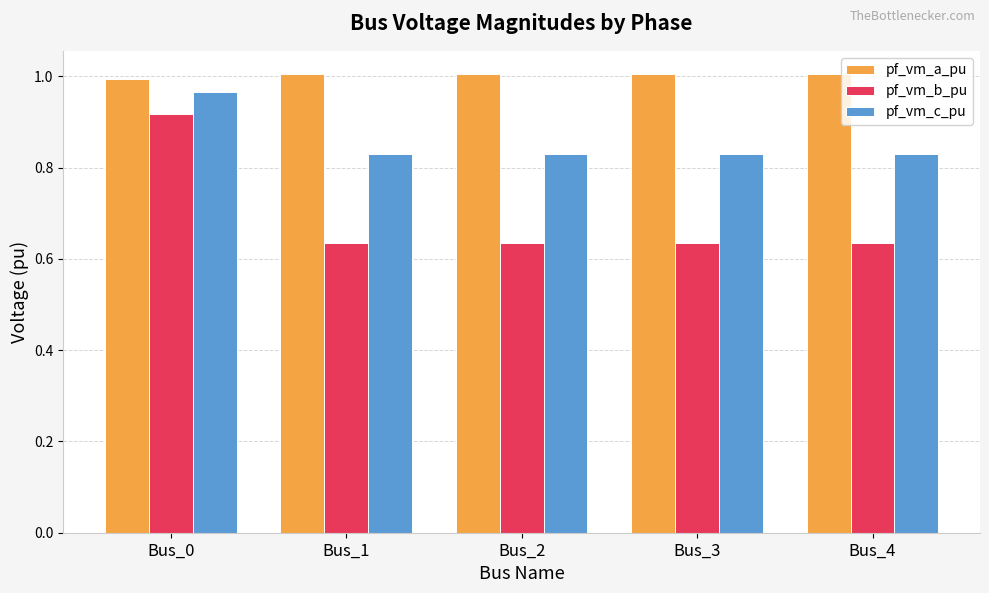

What is the total value across all series at Bus_3?

2.5